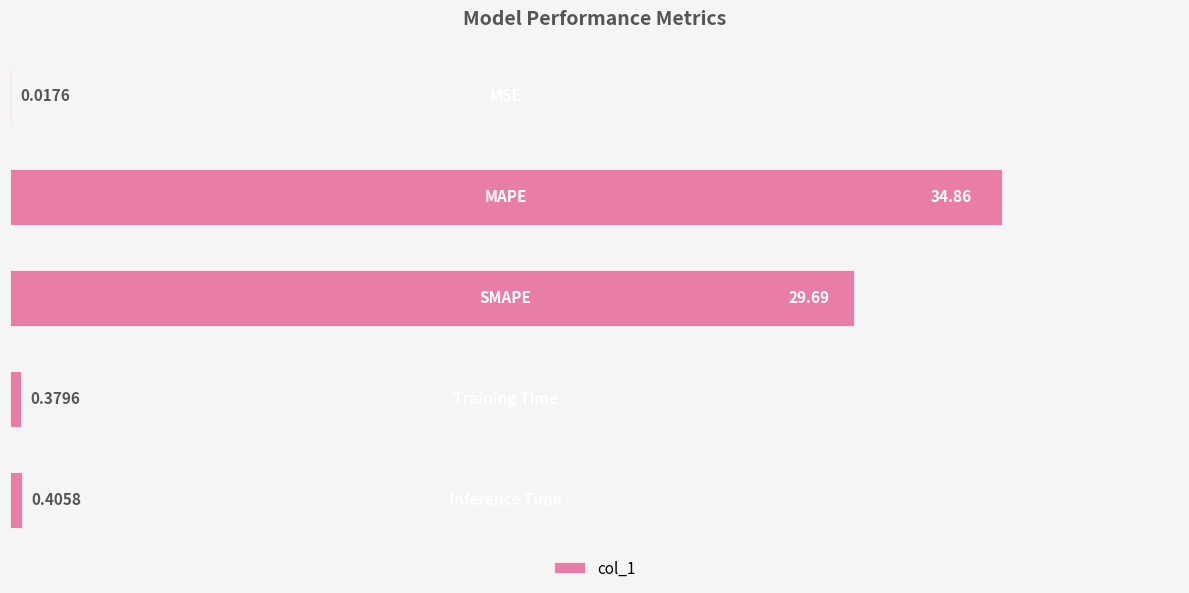

What is the sum of all values?

65.3